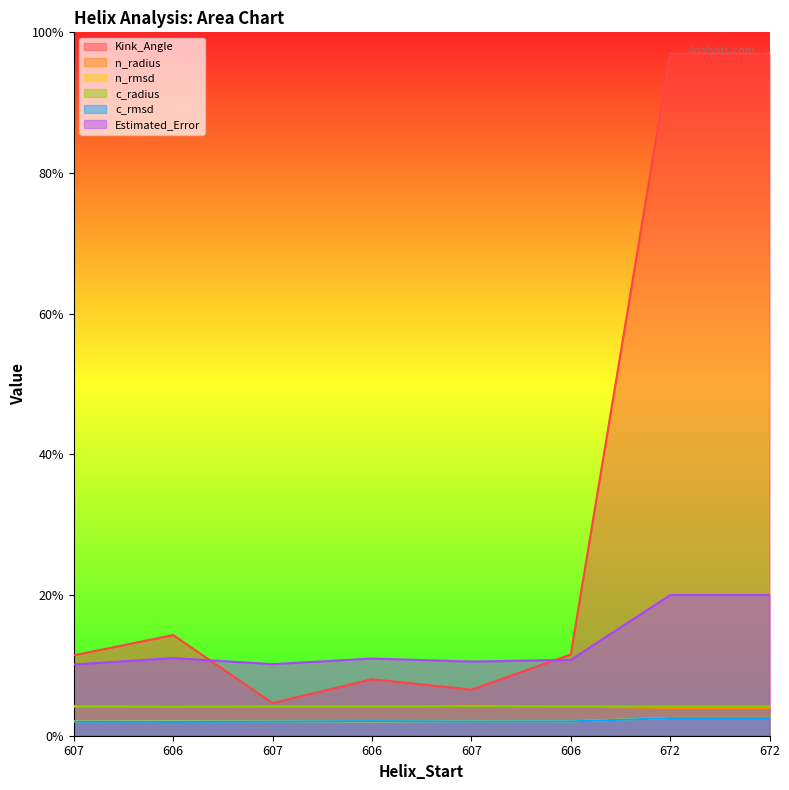

Reading right to left, what are all the values shown in this chart?

Kink_Angle: 97.0	97.0	11.5	6.5	8.0	4.6	14.3	11.4
n_radius: 3.9	3.9	4.2	4.3	4.1	4.2	4.2	4.2
n_rmsd: 2.5	2.5	2.0	2.0	2.0	2.0	2.1	2.0
c_radius: 4.2	4.2	4.2	4.2	4.1	4.1	4.1	4.1
c_rmsd: 2.5	2.5	2.0	2.0	2.1	2.0	2.0	2.0
Estimated_Error: 20.0	20.0	10.8	10.5	11.0	10.2	11.0	10.1